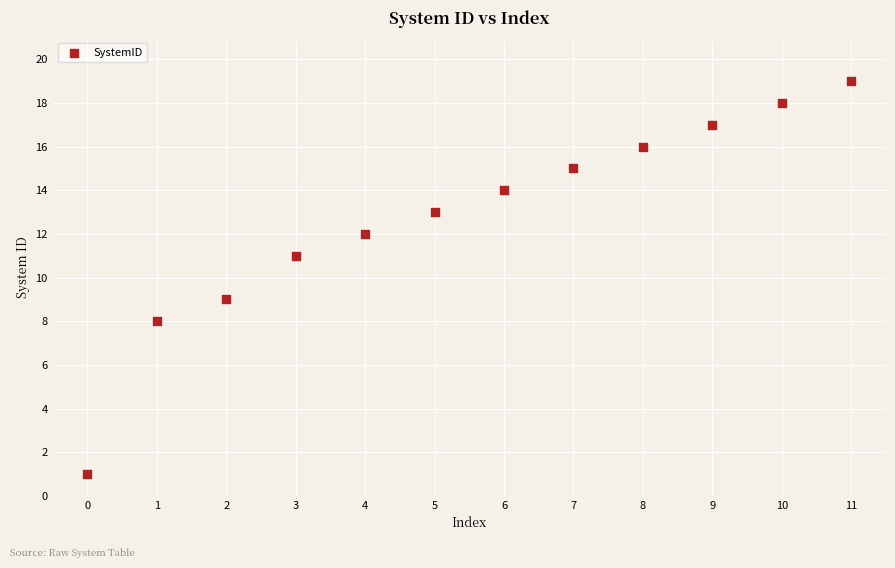

What is the range of Y values (max minus min)?

18